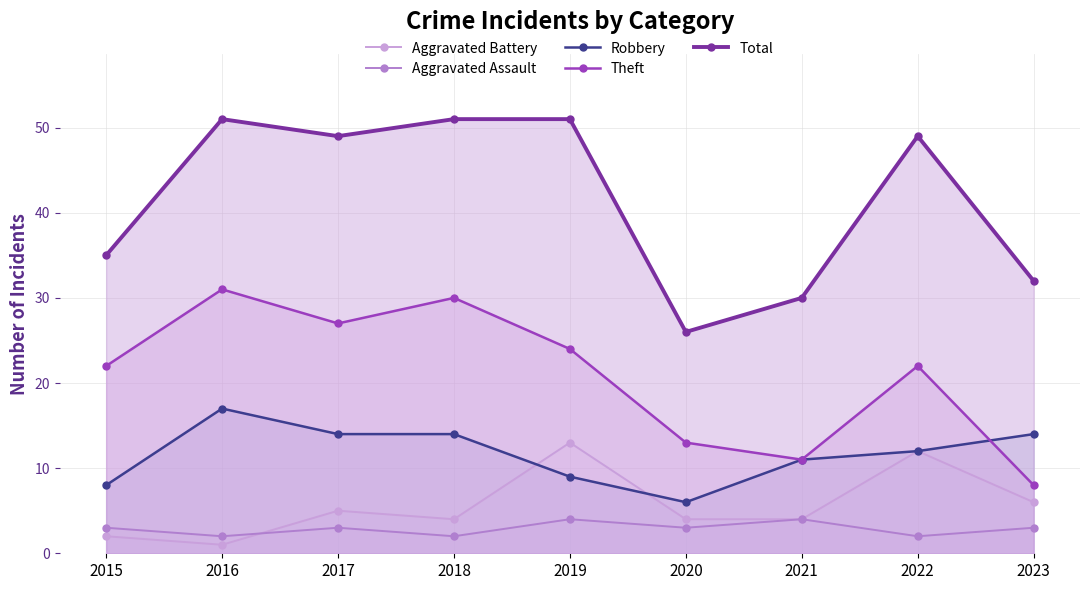

Rank the categories by Theft value from highest to lowest.

2016, 2018, 2017, 2019, 2015, 2022, 2020, 2021, 2023